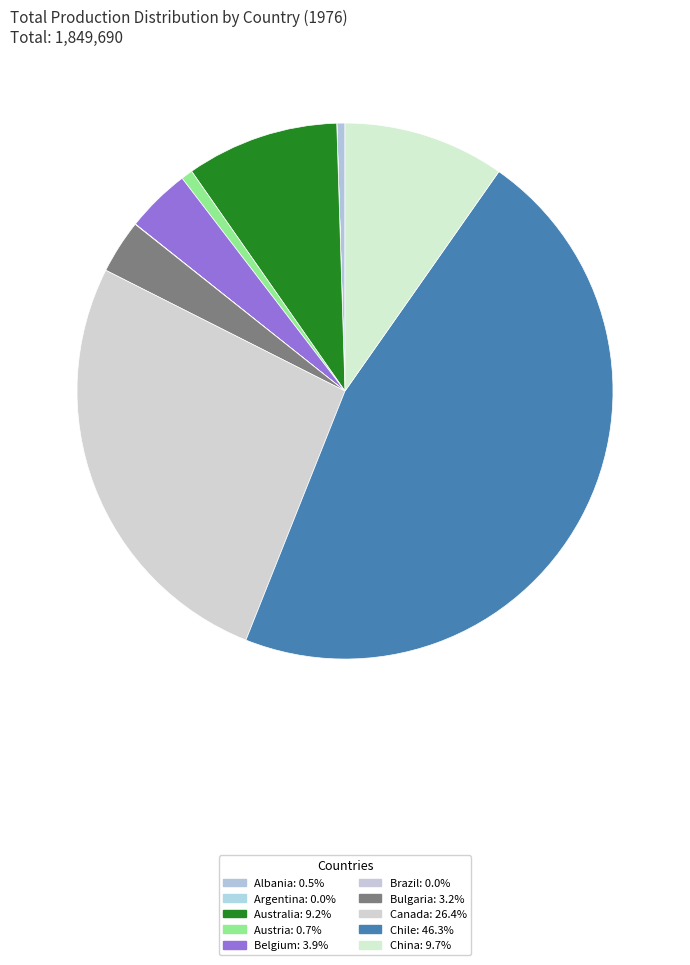

True or false: Argentina accounts for 9% of the total.

False